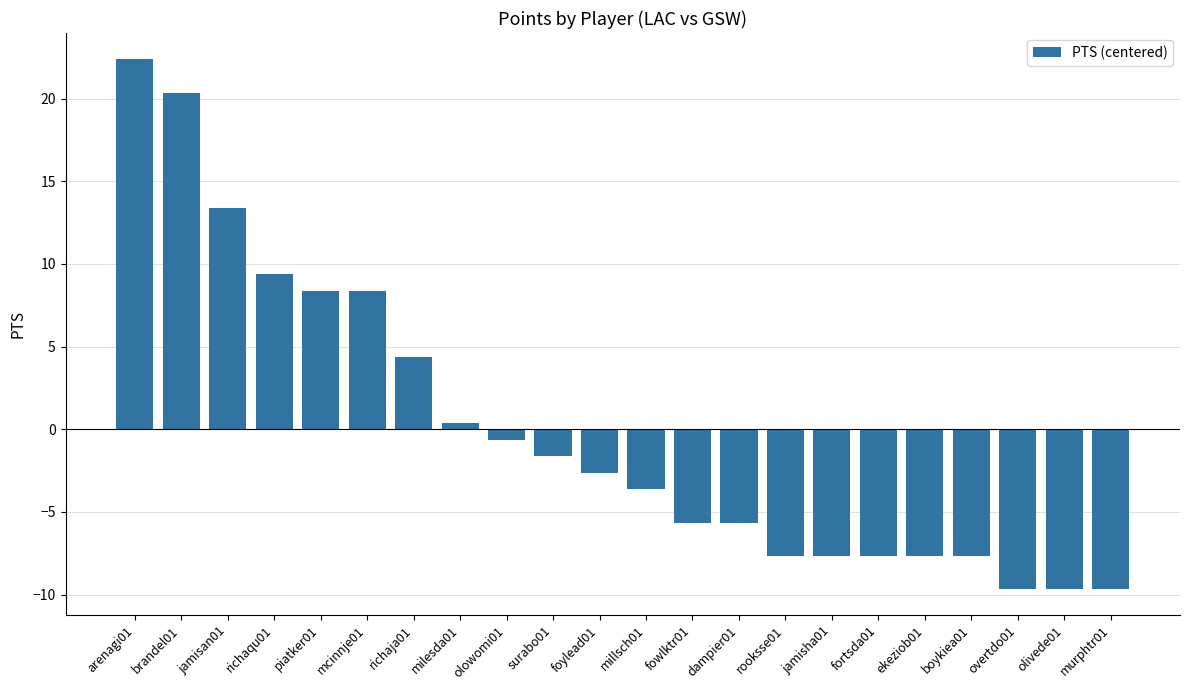

Reading right to left, what are all the values shown in this chart?

-9.6	-9.6	-9.6	-7.6	-7.6	-7.6	-7.6	-7.6	-5.6	-5.6	-3.6	-2.6	-1.6	-0.6	0.4	4.4	8.4	8.4	9.4	13.4	20.4	22.4